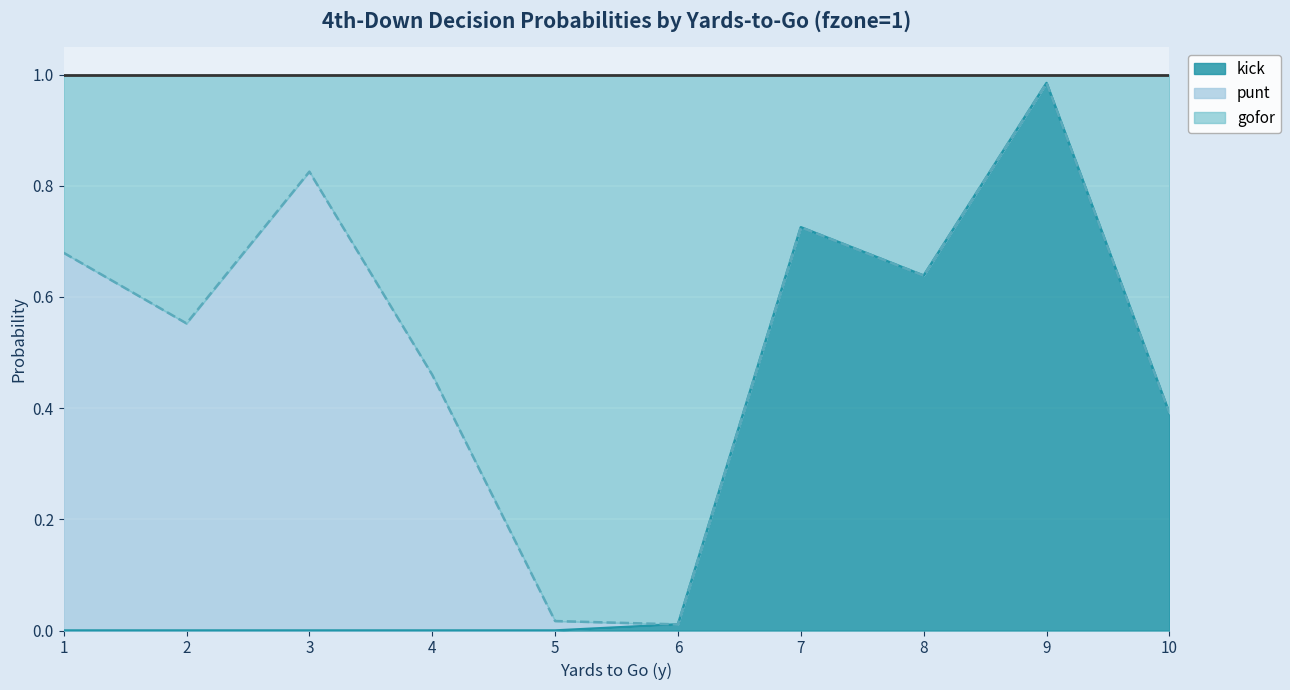

Which series has the largest range (max minus min)?

kick